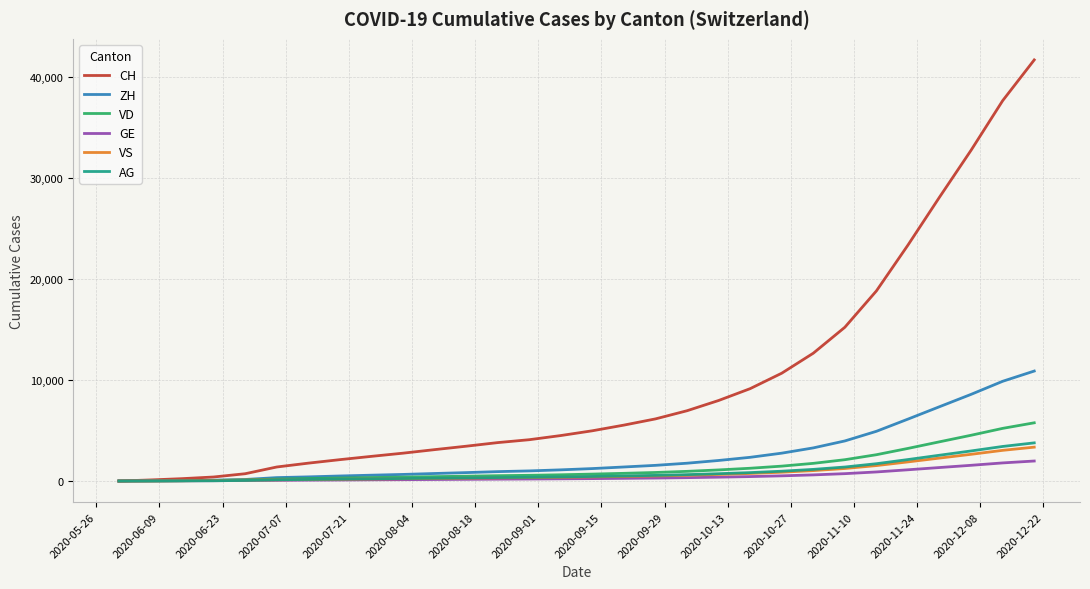

Does the chart have visible grid lines?

Yes